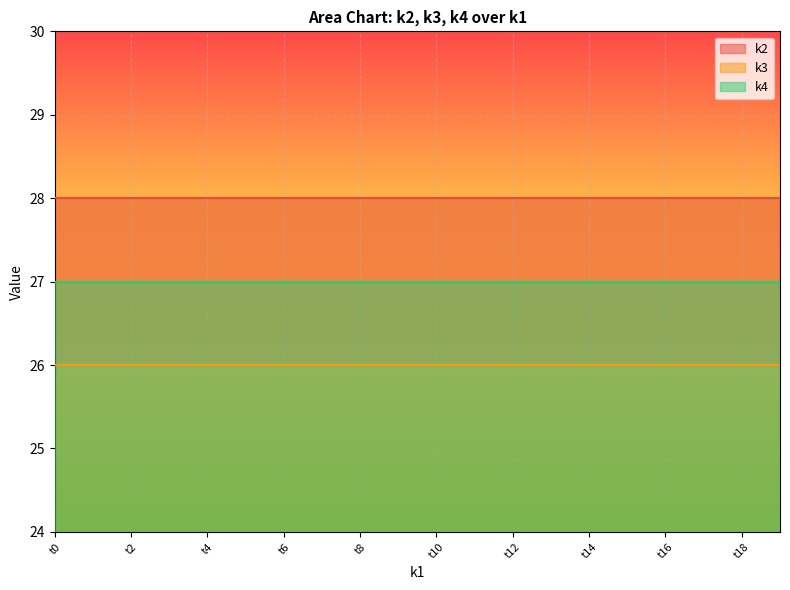

The value of k2 at t16 is 37. True or false?

False